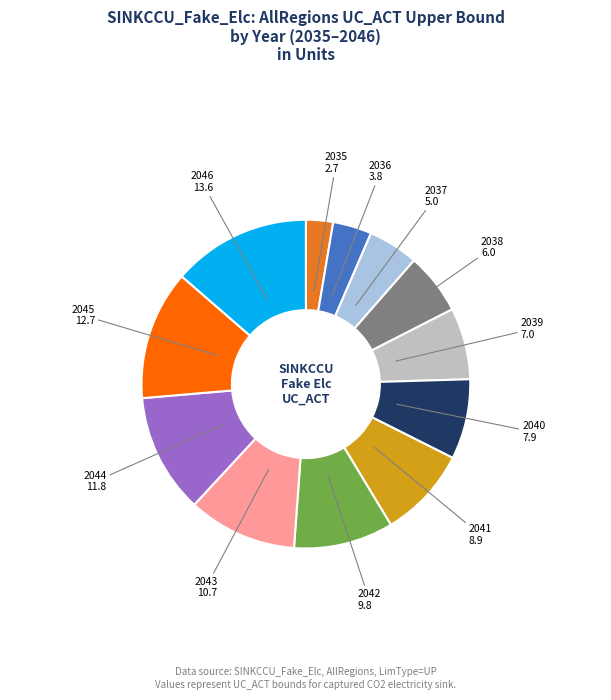

Is there a majority slice in this chart?

No